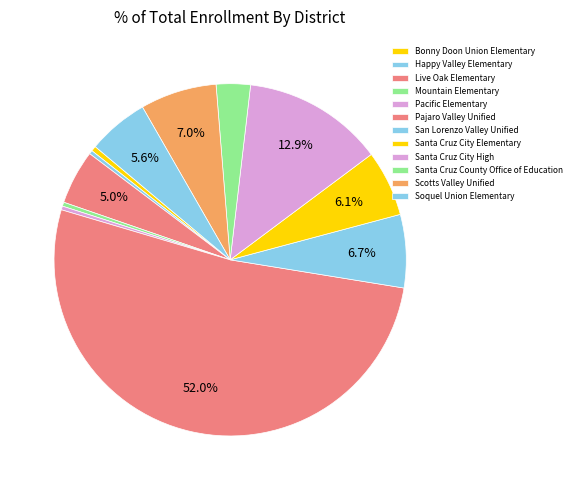

What is the ratio of the value at Soquel Union Elementary to the value at Live Oak Elementary?

1.1